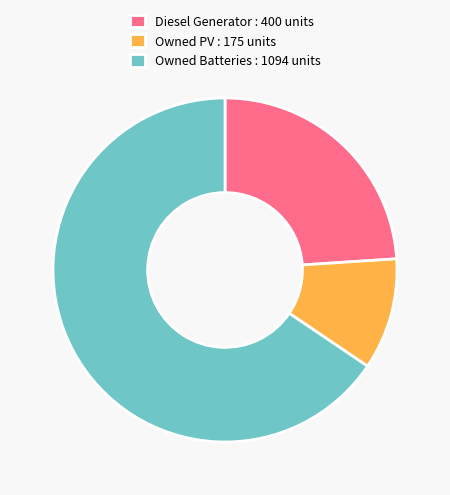

Which category has the biggest portion of the pie?

Owned Batteries